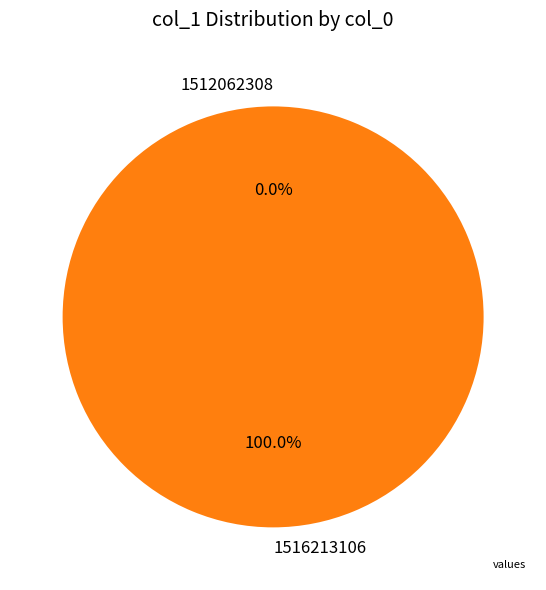

Which slice is the smallest?

1512062308